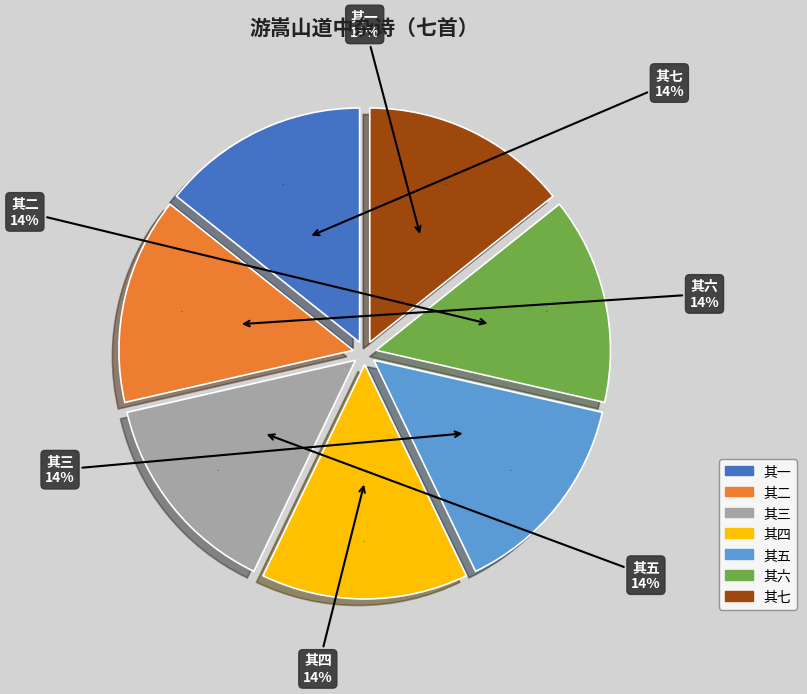

Combined, what portion of the pie is 游嵩山道中杂诗（七首） 其二 and 游嵩山道中杂诗（七首） 其七?

28.6%